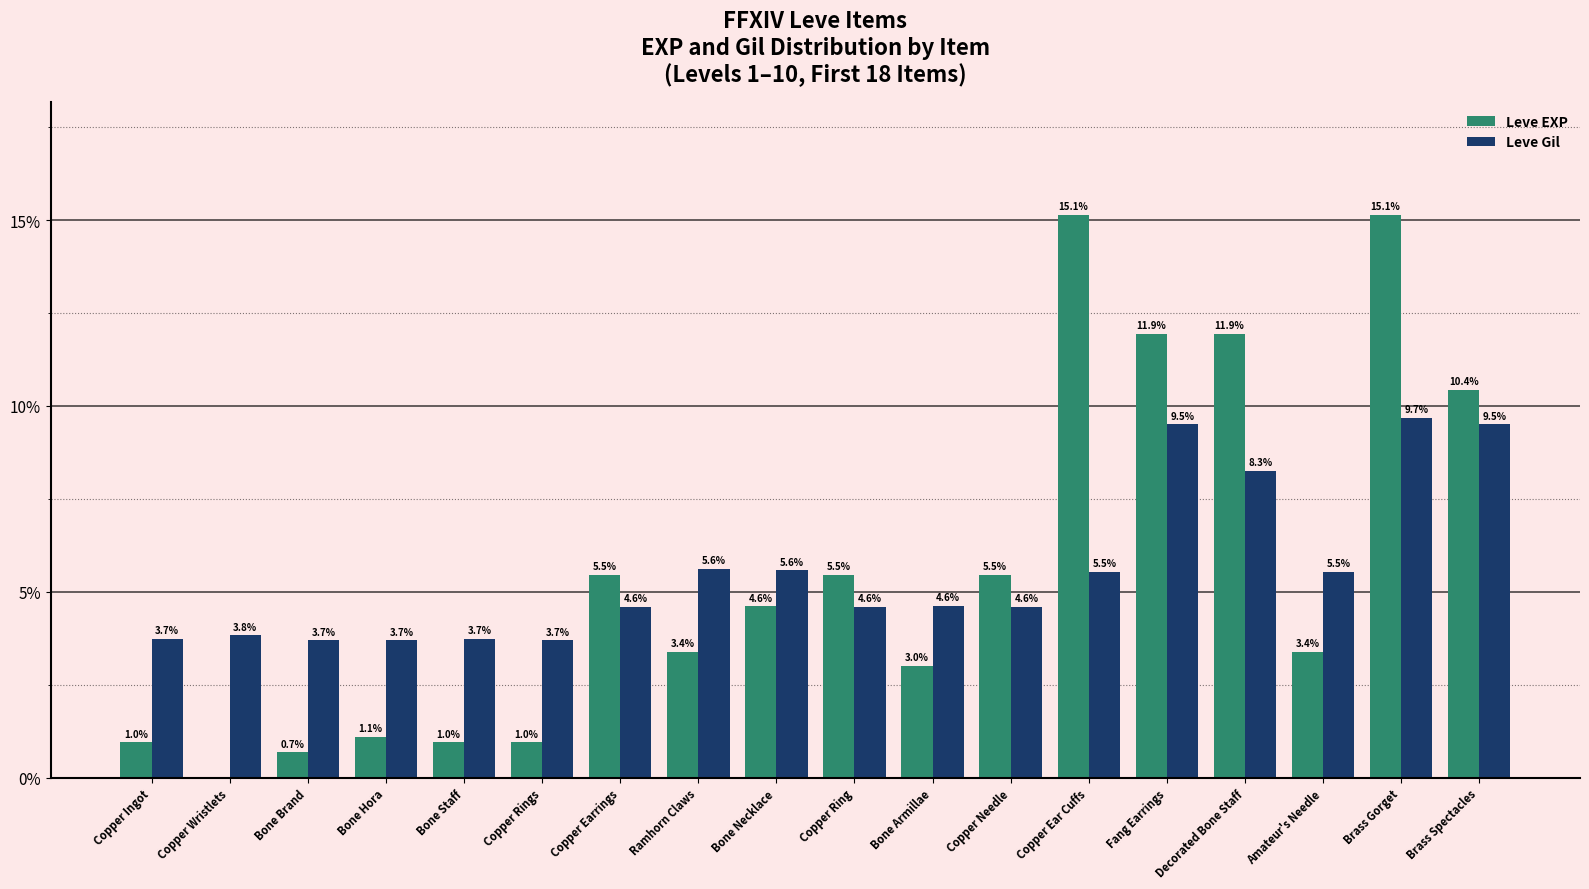

What is the approximate value of Leve EXP at Bone Armillae?

3.0